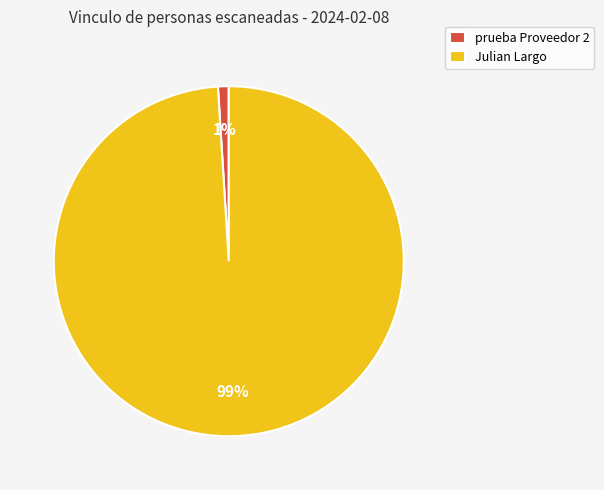

Is it true that Julian Largo is 99% of the pie?

True